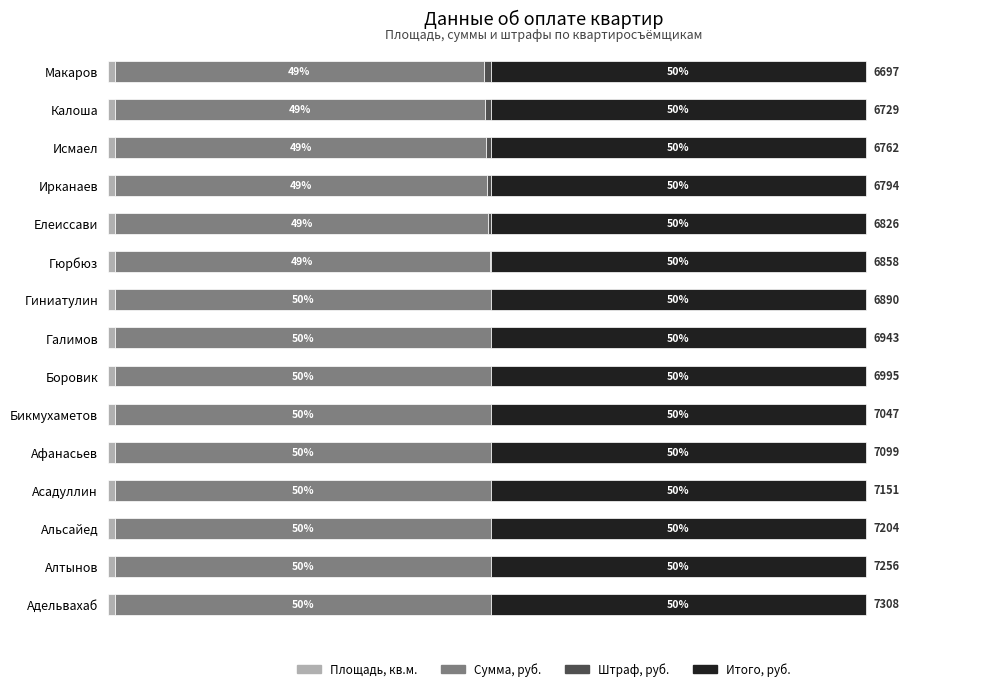

What is the maximum value for Площадь, кв.м.?

1.0